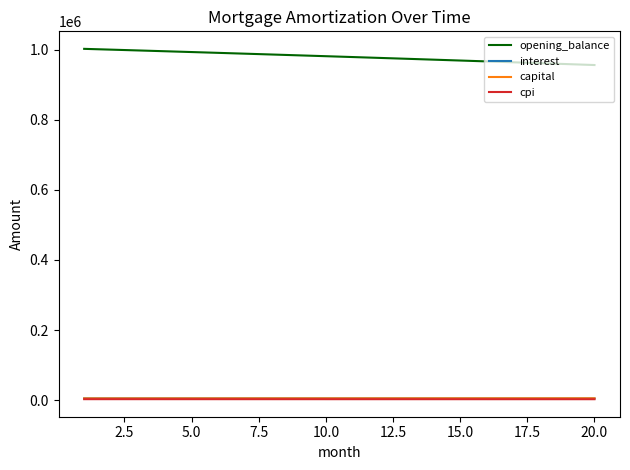

True or false: opening_balance and cpi cross at least once.

False